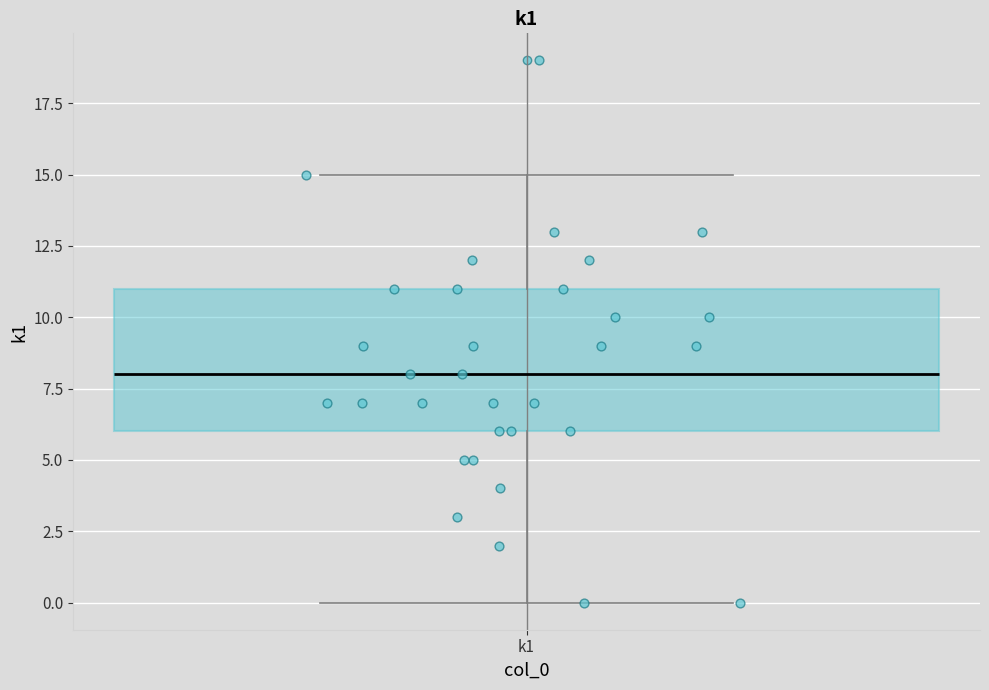

Where does the lower whisker of the box for k1 end on the y-axis? The values are not printed on the chart, so give them approximately, as read against the axis.

0